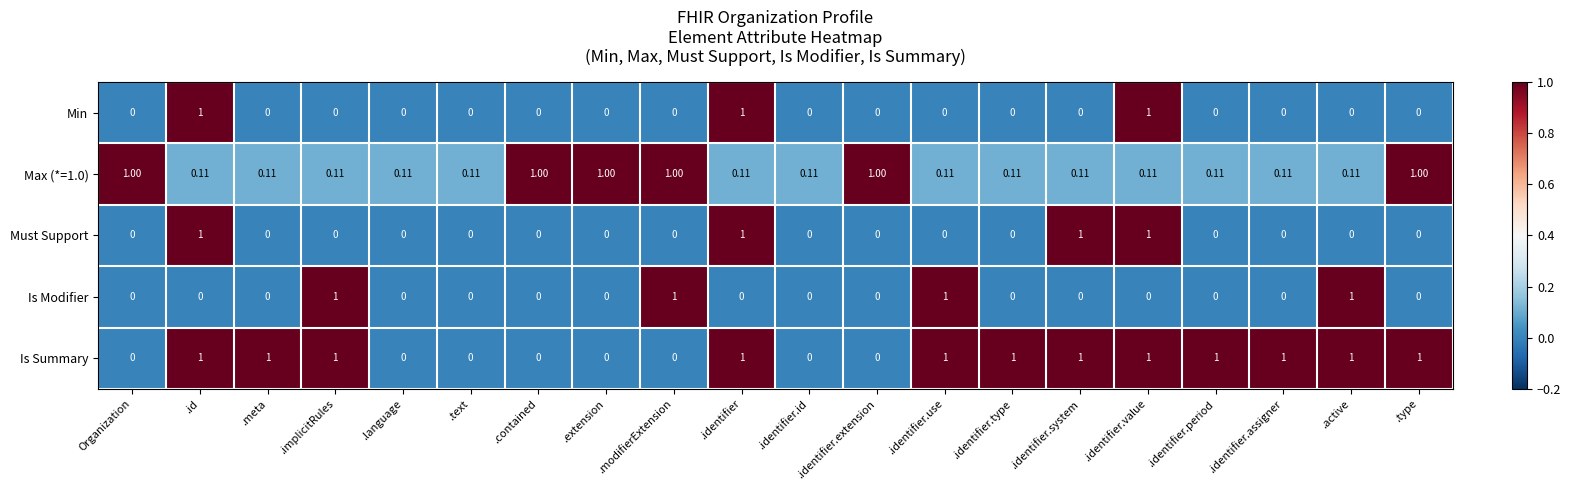

Which series has the largest total across all categories?

Is Summary